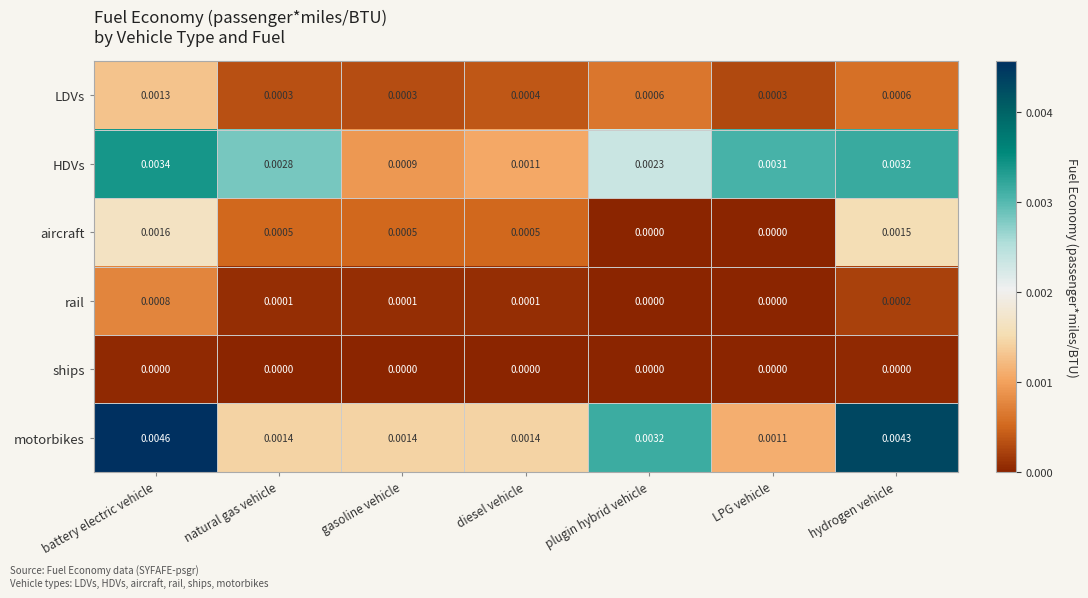

Between natural gas vehicle and hydrogen vehicle, which series saw the biggest shift?

motorbikes